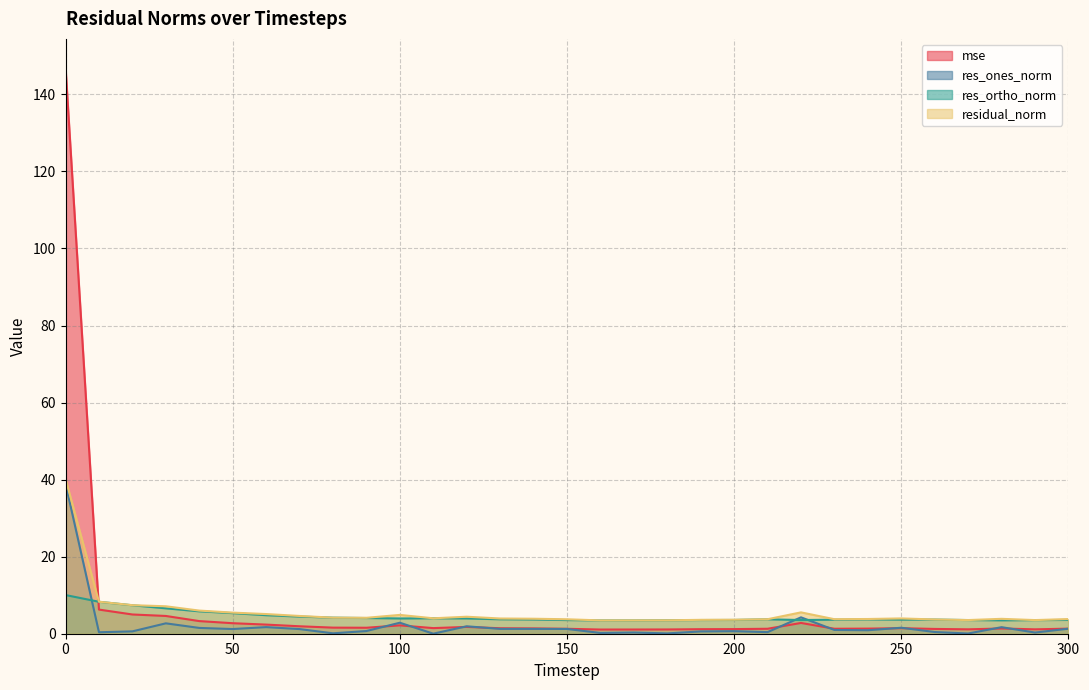

The residual_norm series shows 3.8 at 150. True or false?

True